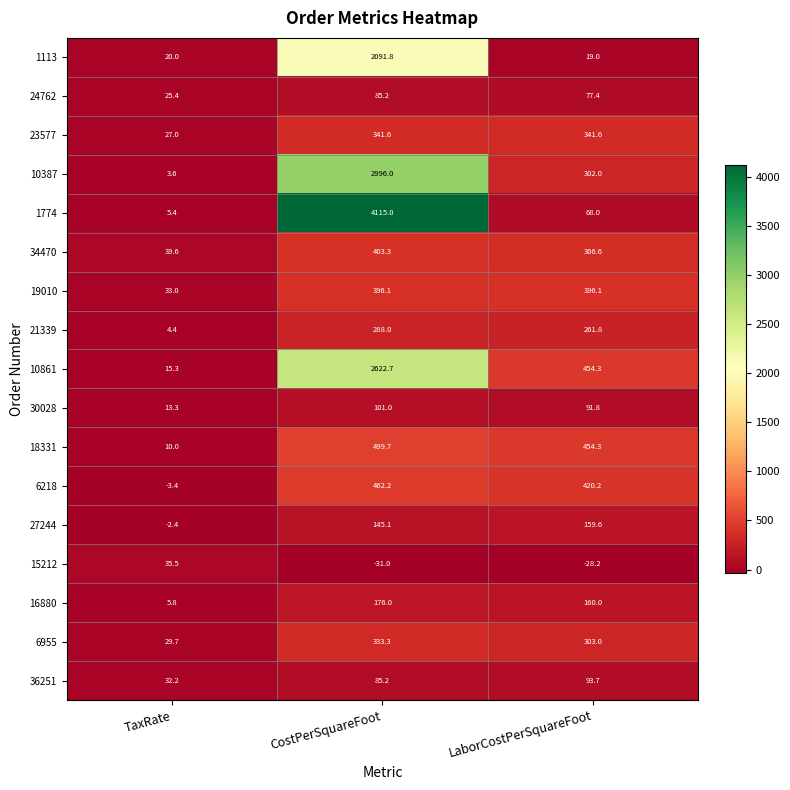

What value does the 19010 series have at LaborCostPerSquareFoot?

396.1